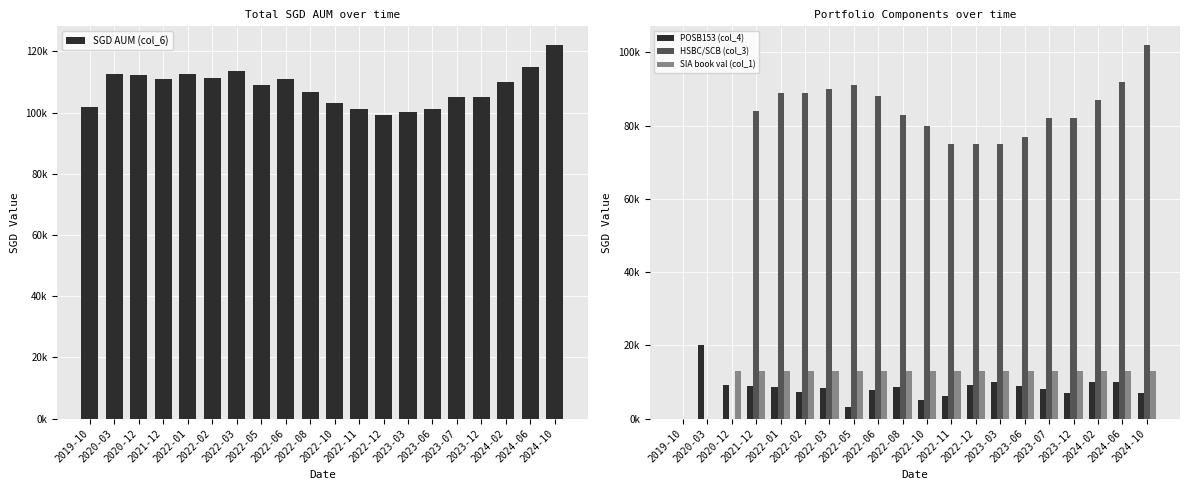

What is the total value across all series at 2024-02?

220217.0